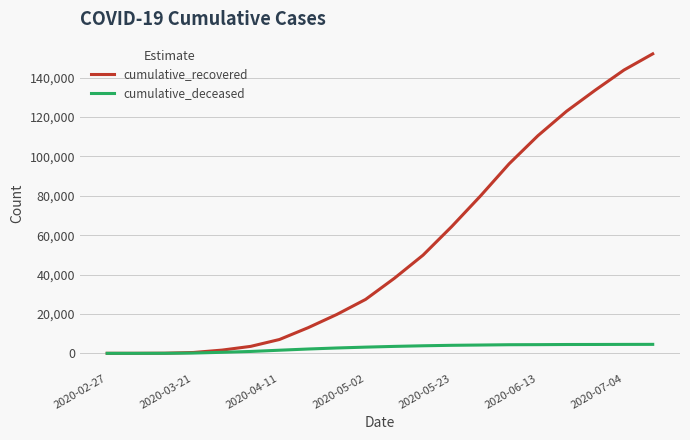

List the series in order of their overall mean, lowest first.

cumulative_deceased, cumulative_recovered